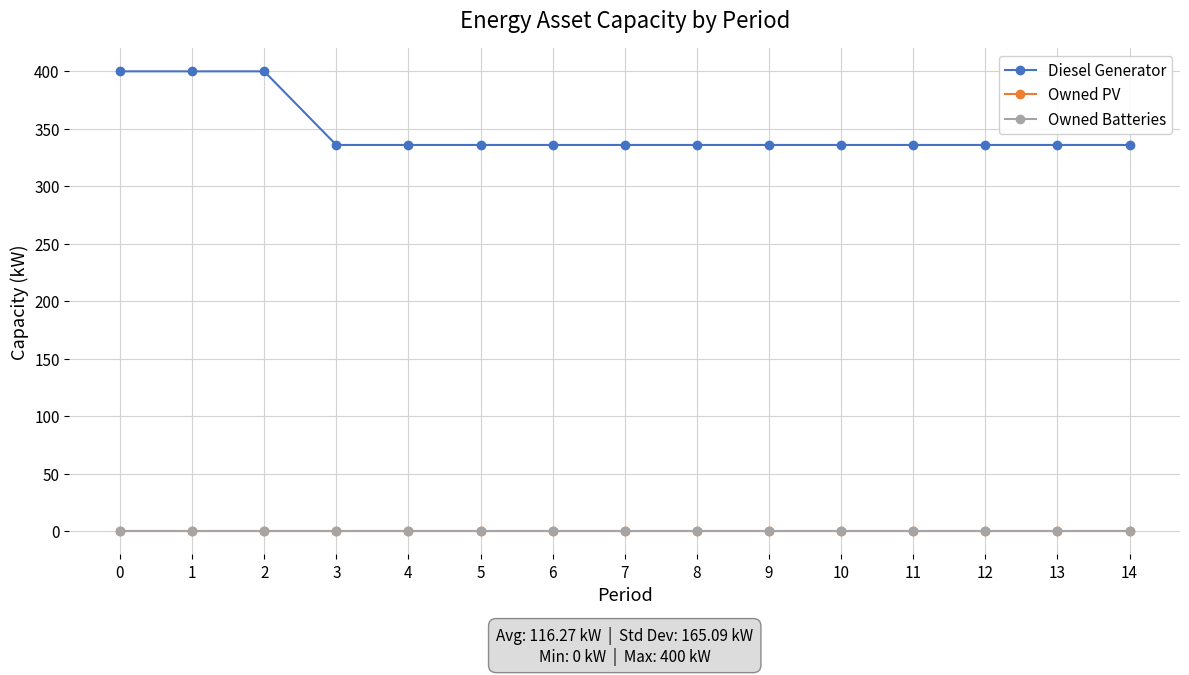

How many lines are shown in the chart?

3